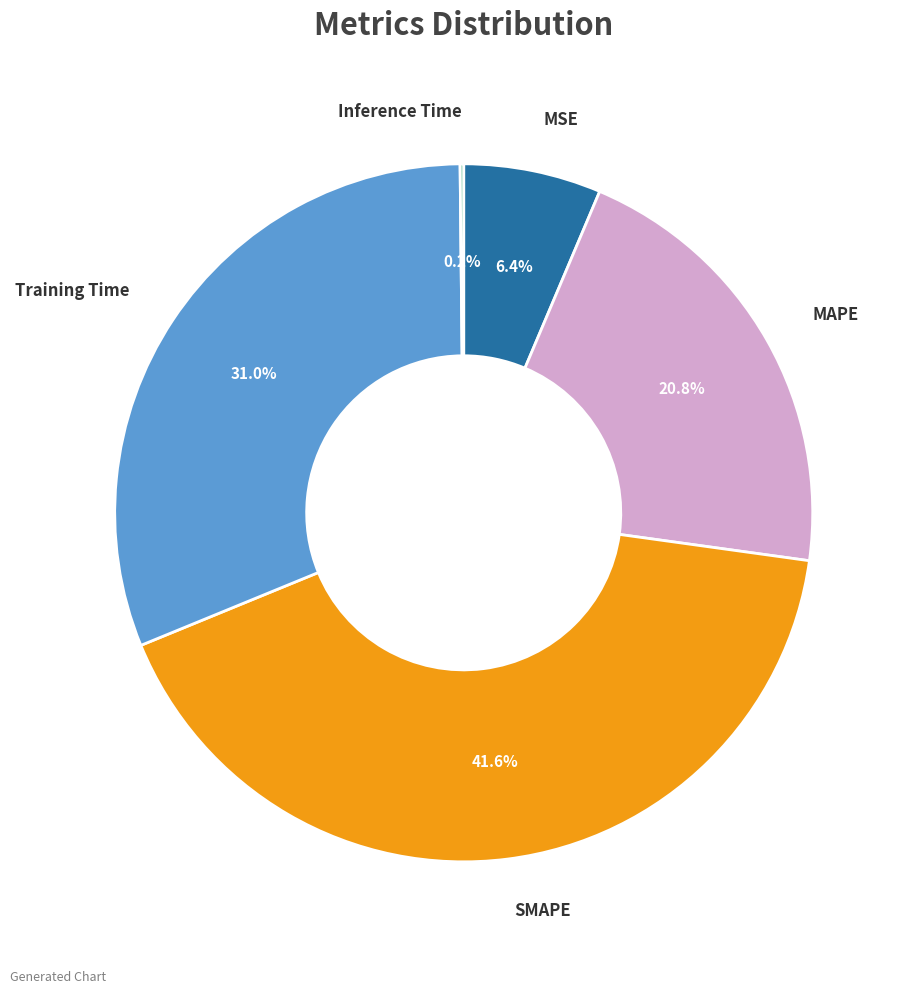

Does any single category account for the majority?

No